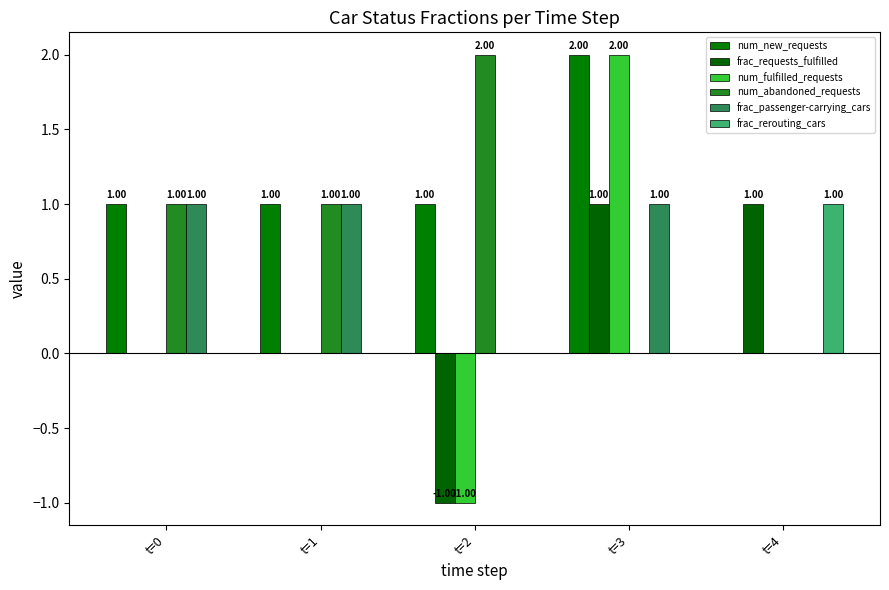

Are the bars grouped side by side (vs. stacked)?

Yes